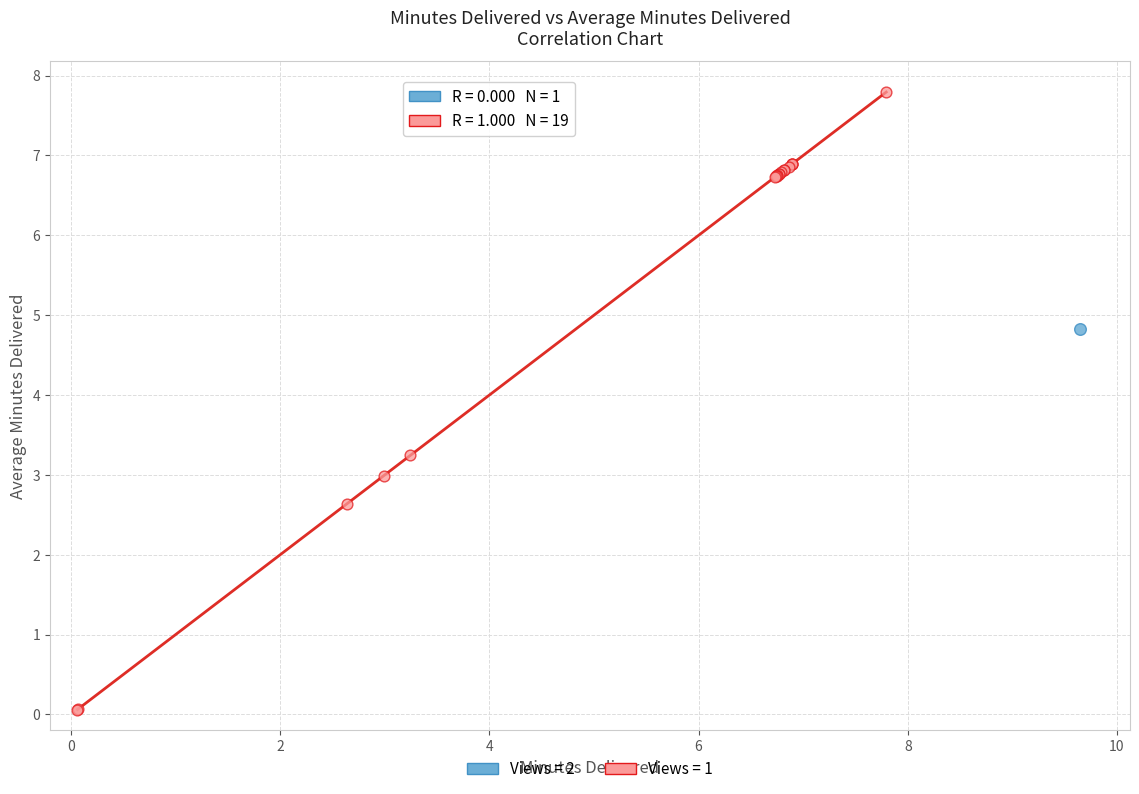

What are all the series names shown in the legend?

Views = 2, Views = 1